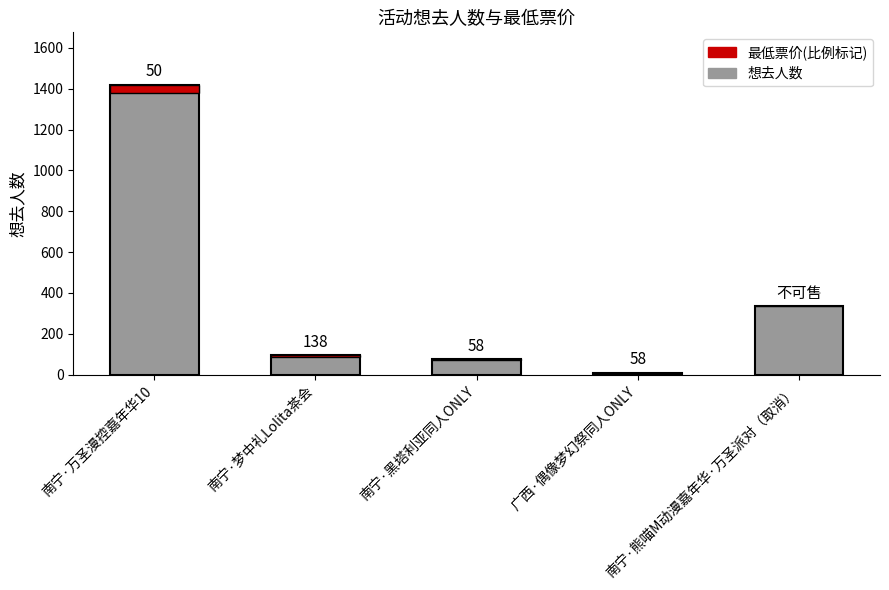

What position from the right is 南宁·黑塔利亚同人ONLY?

3